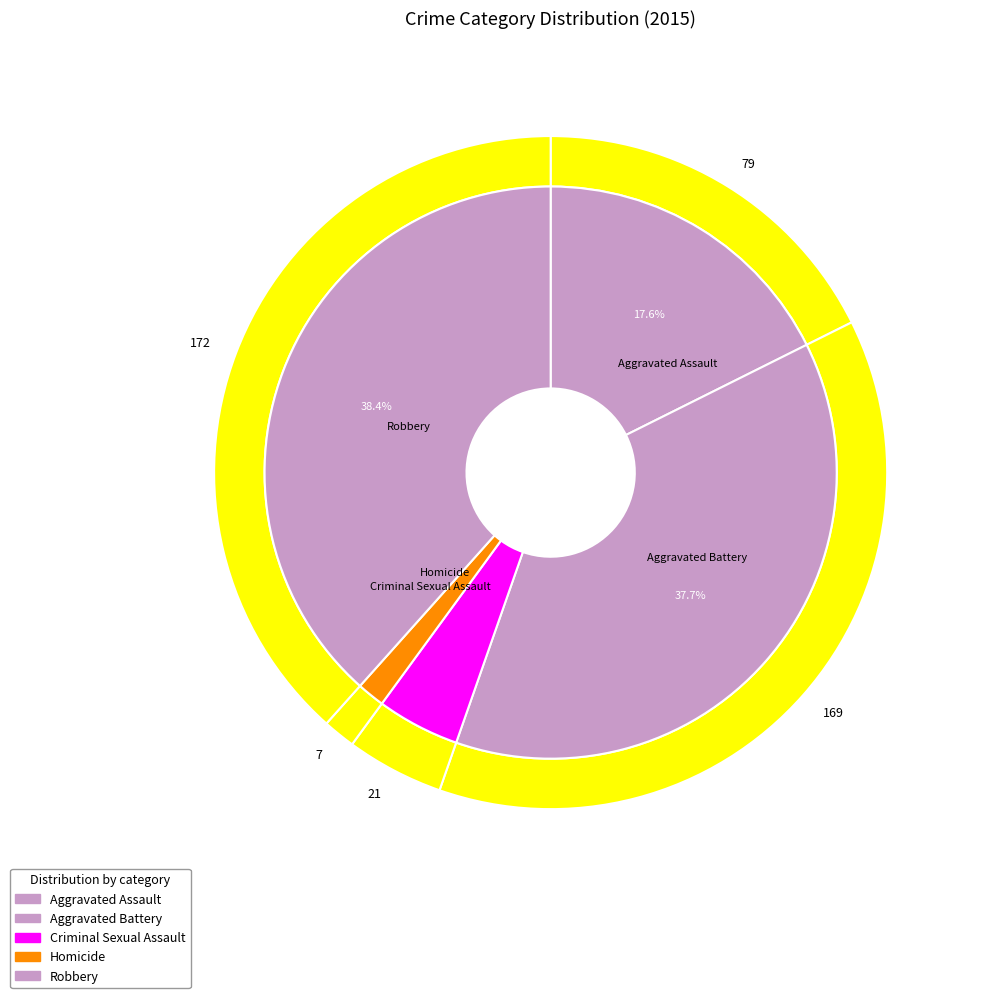

How much of the chart is everything except 2?

95.3%